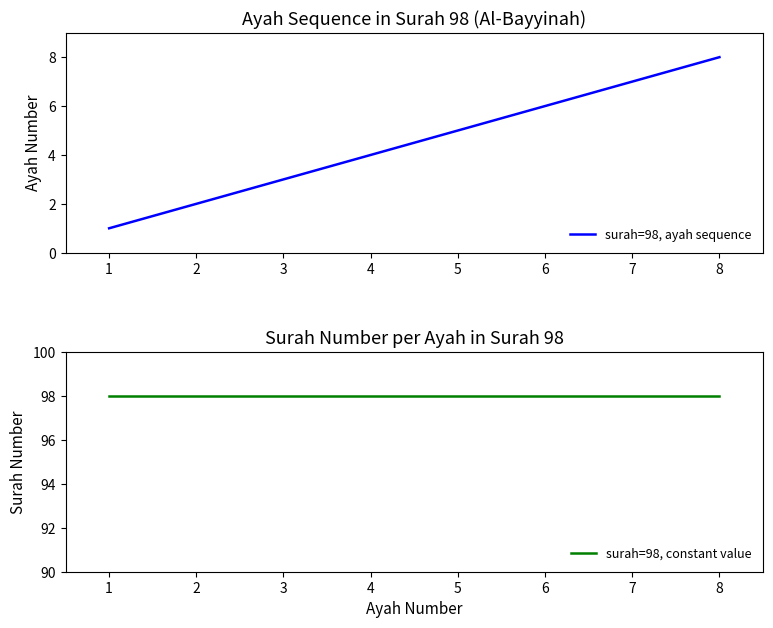

What is the maximum value for surah=98, ayah sequence?

8